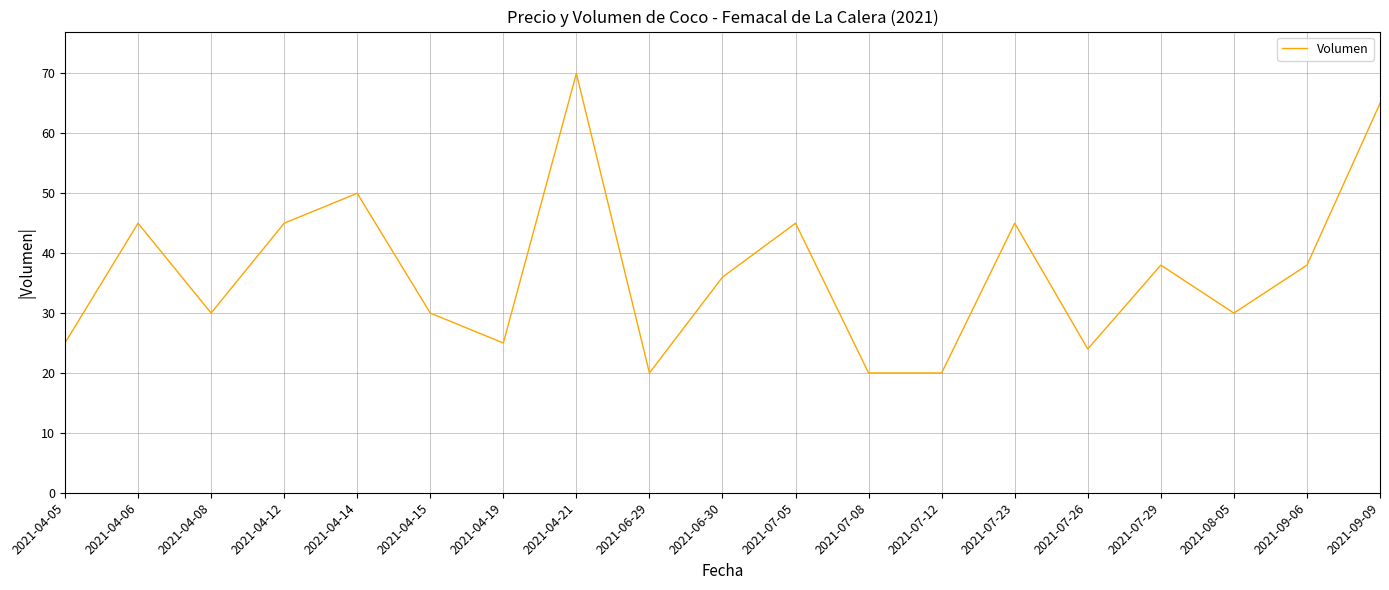

True or false: the data shows 30 at 2021-09-09.

False